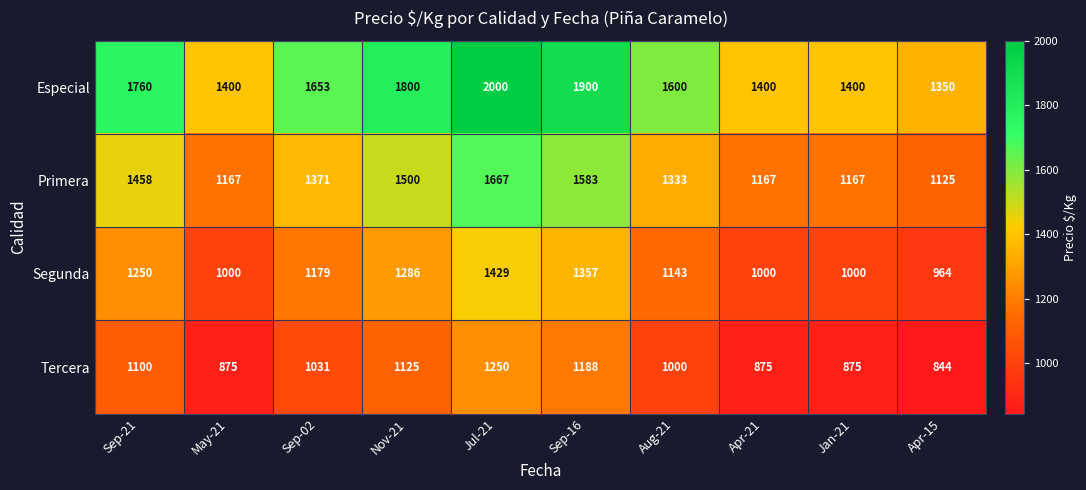

What is the difference between the highest and lowest values at Sep-02?

622